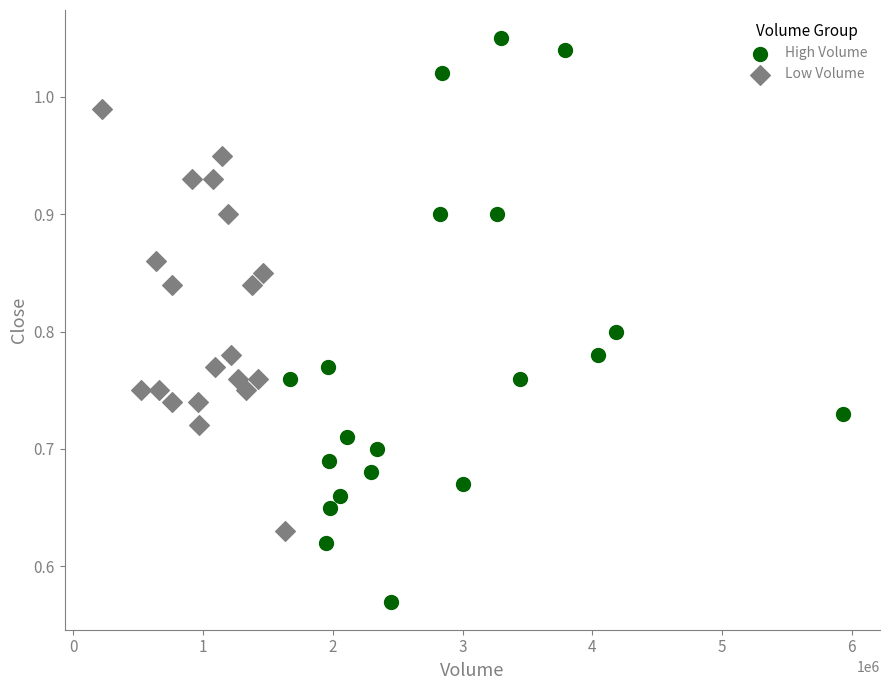

Which series has the widest spread of Y values?

High Volume